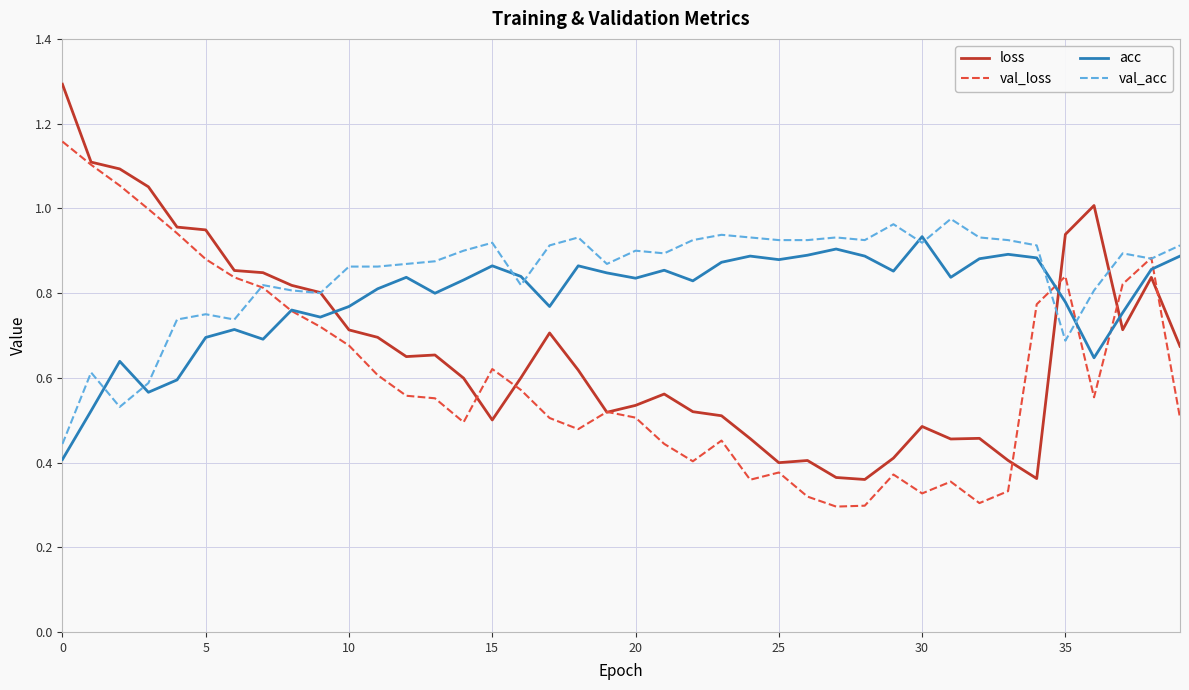

Which series has the largest range (max minus min)?

loss